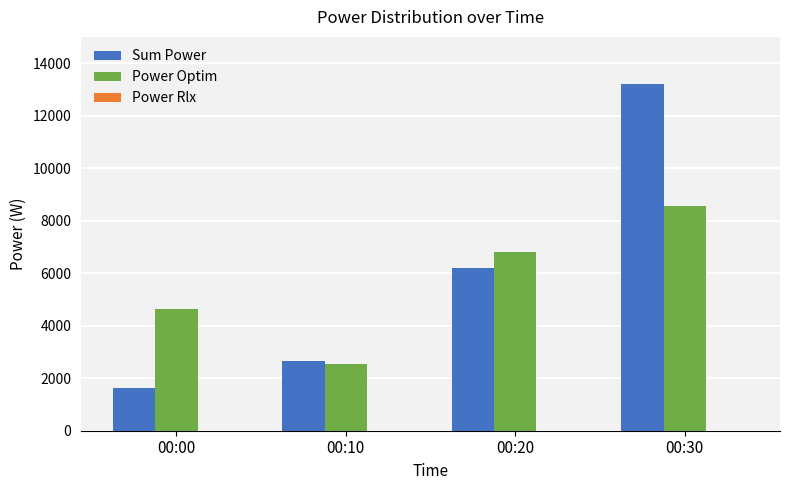

How many values in the Sum Power series are below 6200?

2